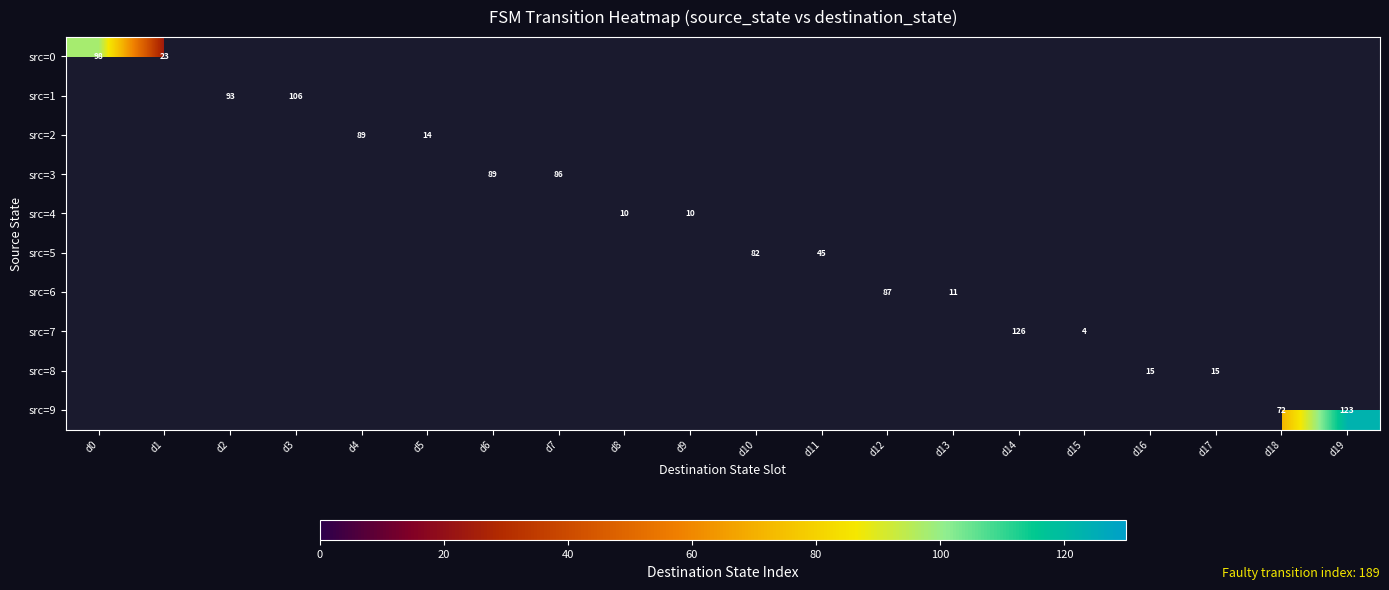

What is the maximum value shown in the chart?

126.0